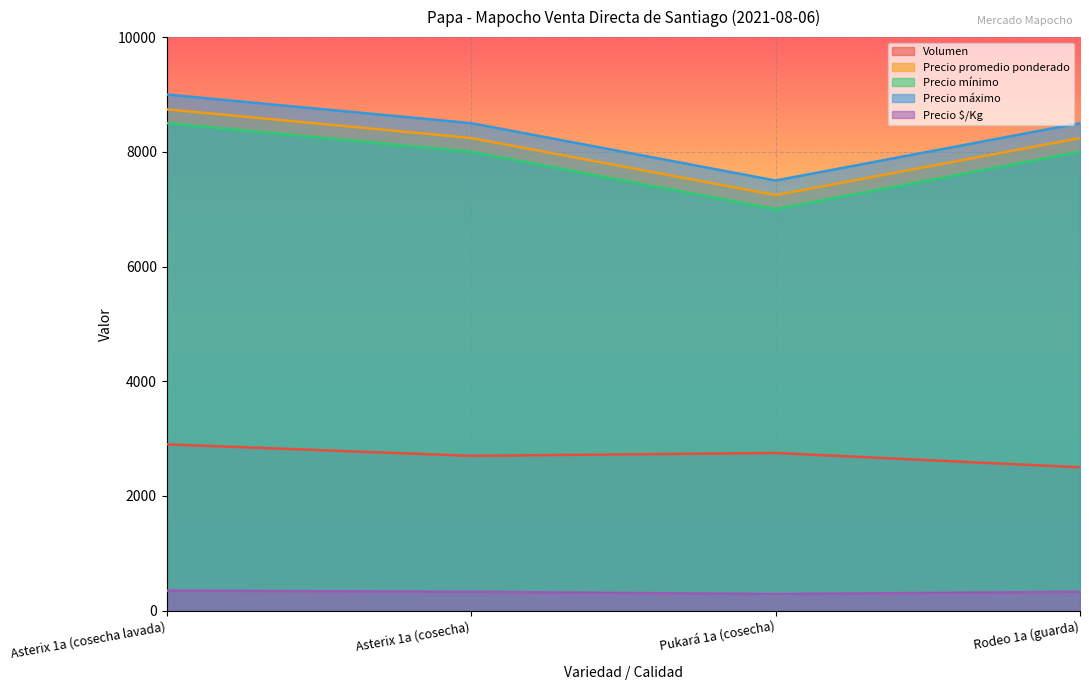

What is the sum of the Volumen values at Asterix 1a (cosecha) and Asterix 1a (cosecha lavada)?

5600